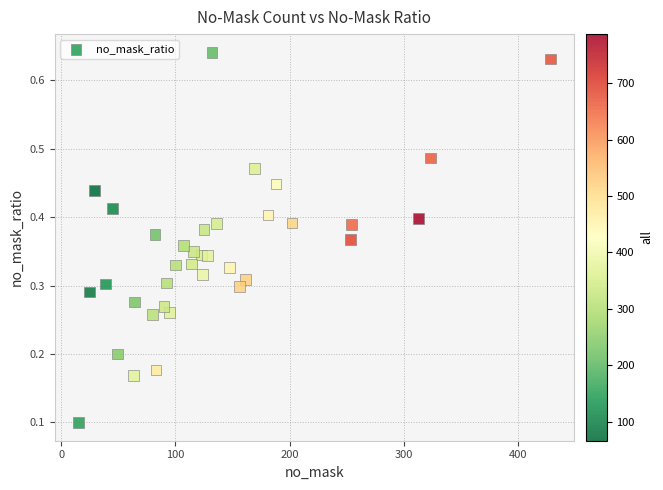

What is the range of X values (max minus min)?

413.0